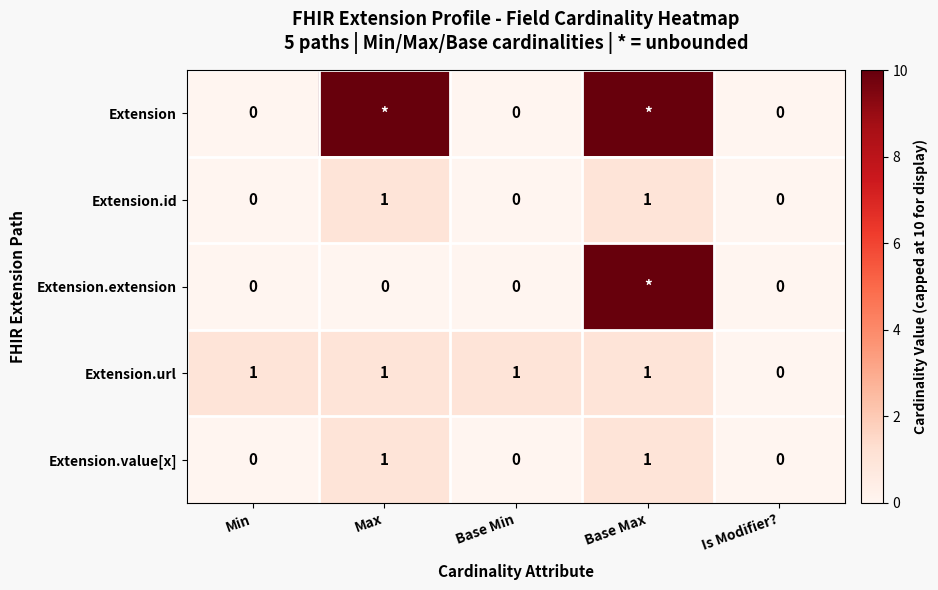

What is the sum of all Extension.url values?

4